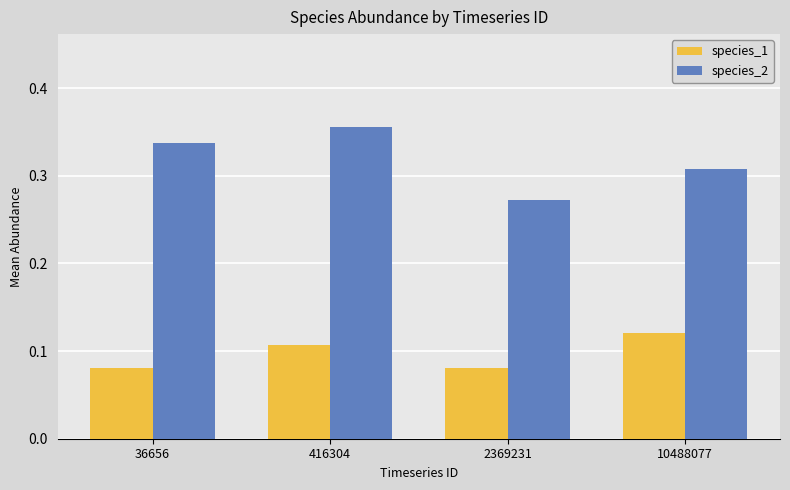

What is the difference between the highest and lowest values at 416304?

0.2